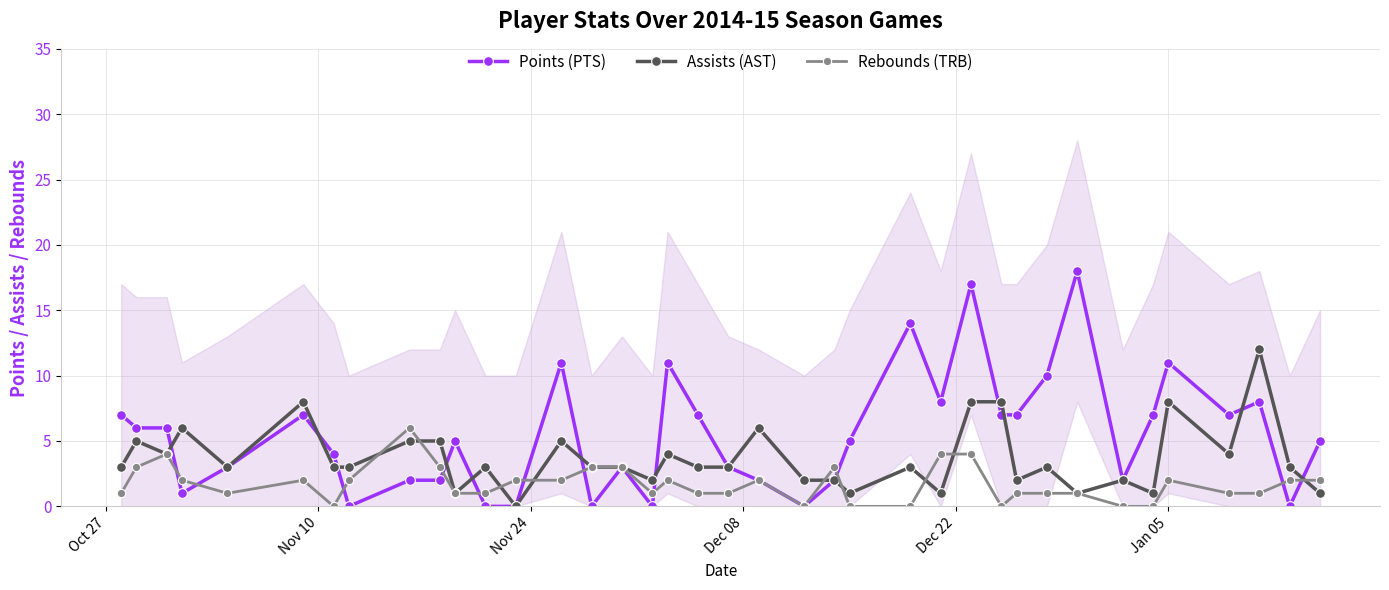

True or false: Points (PTS) has more than 0 interior local peaks.

True